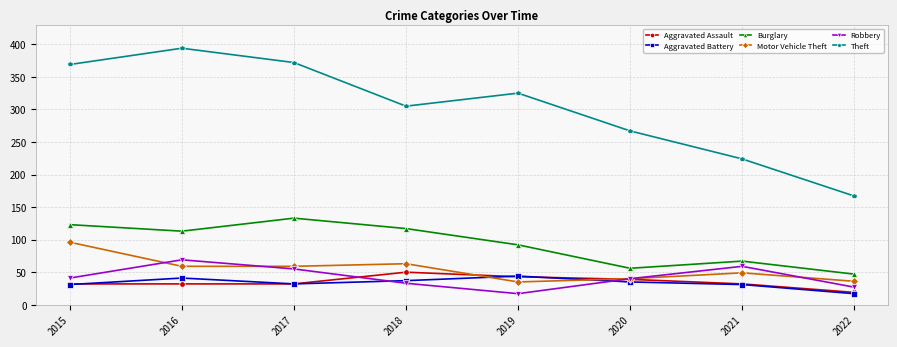

What is the sum of all Robbery values?

341